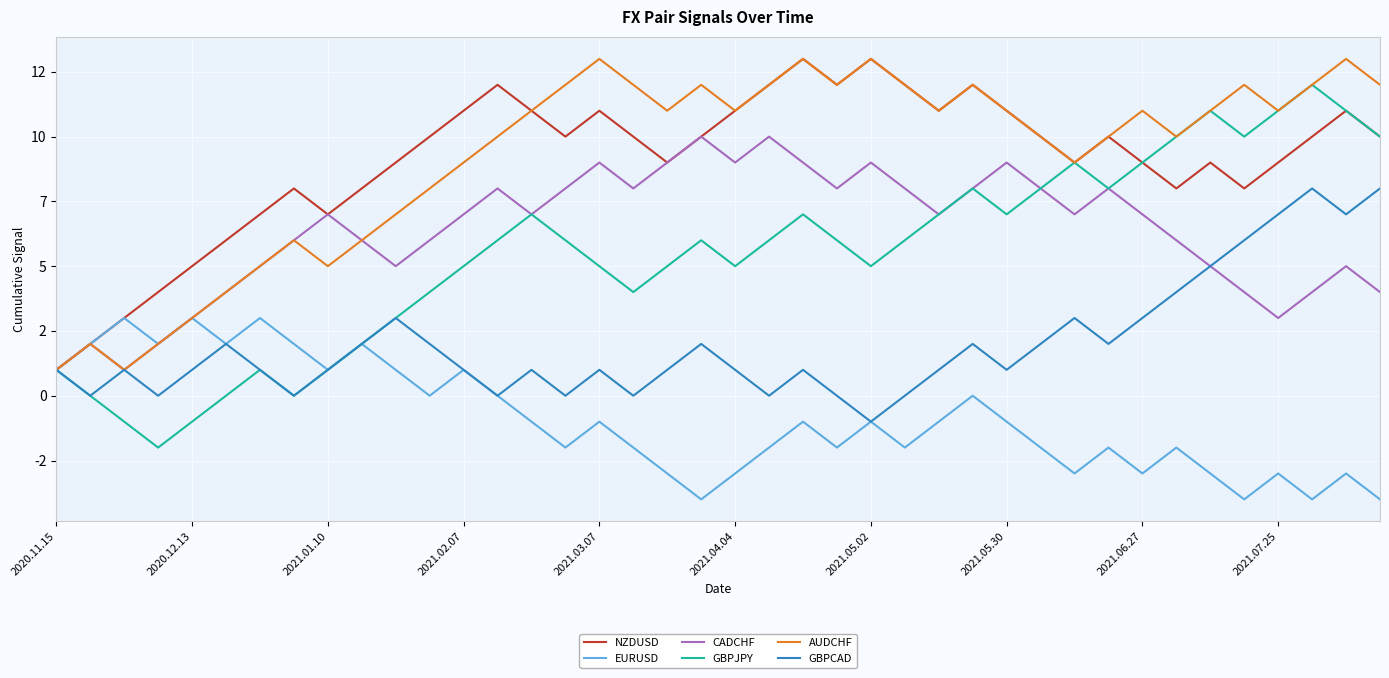

How many interior local peaks does the GBPJPY series have?

8